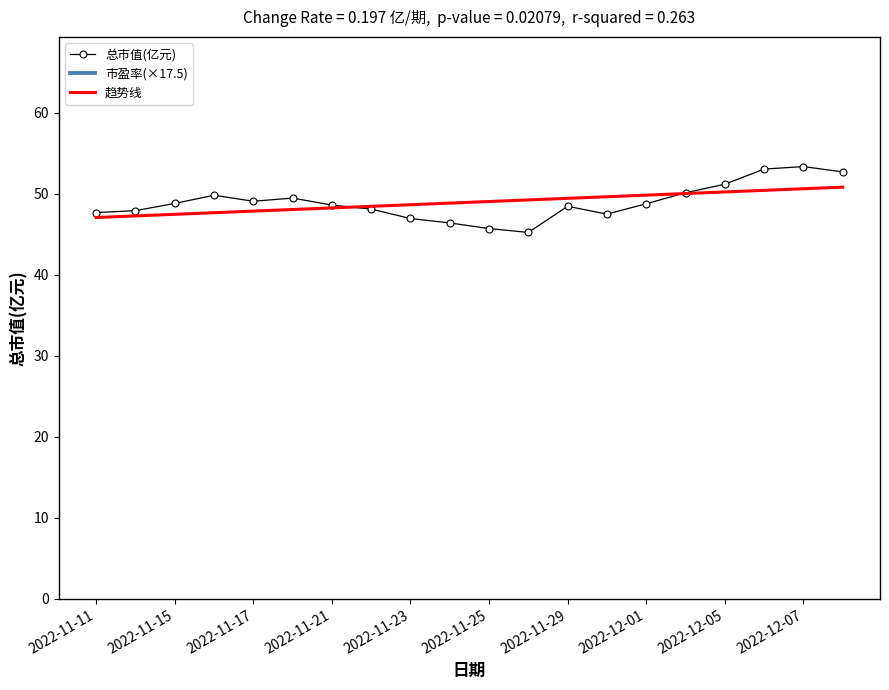

How many interior local peaks does the 总市值(亿元) series have?

4